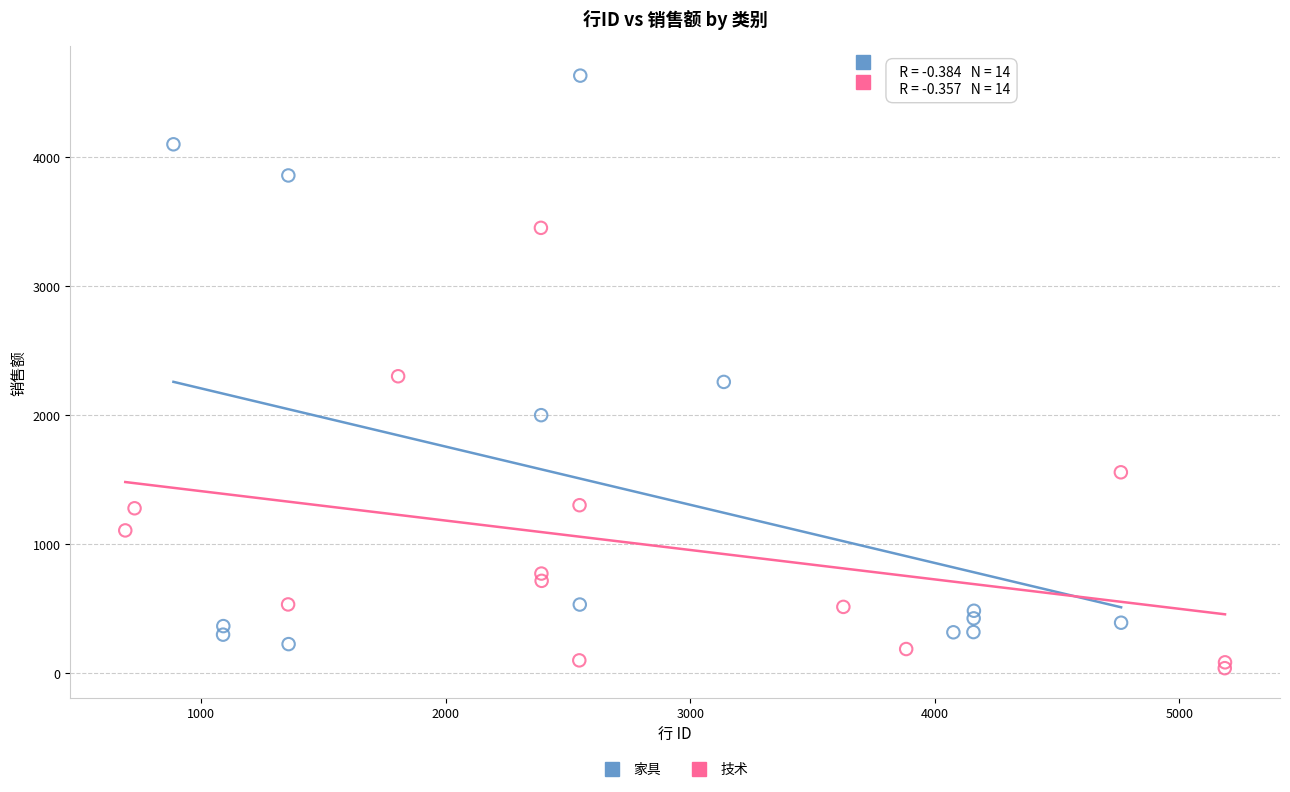

Which series reaches the maximum Y coordinate?

家具